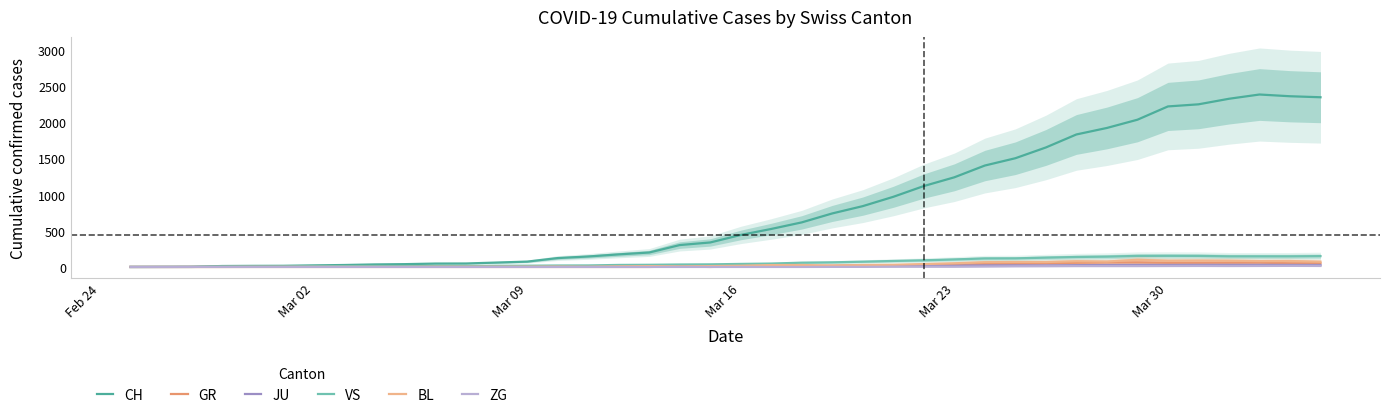

True or false: JU has a value of 10 at 31.

False